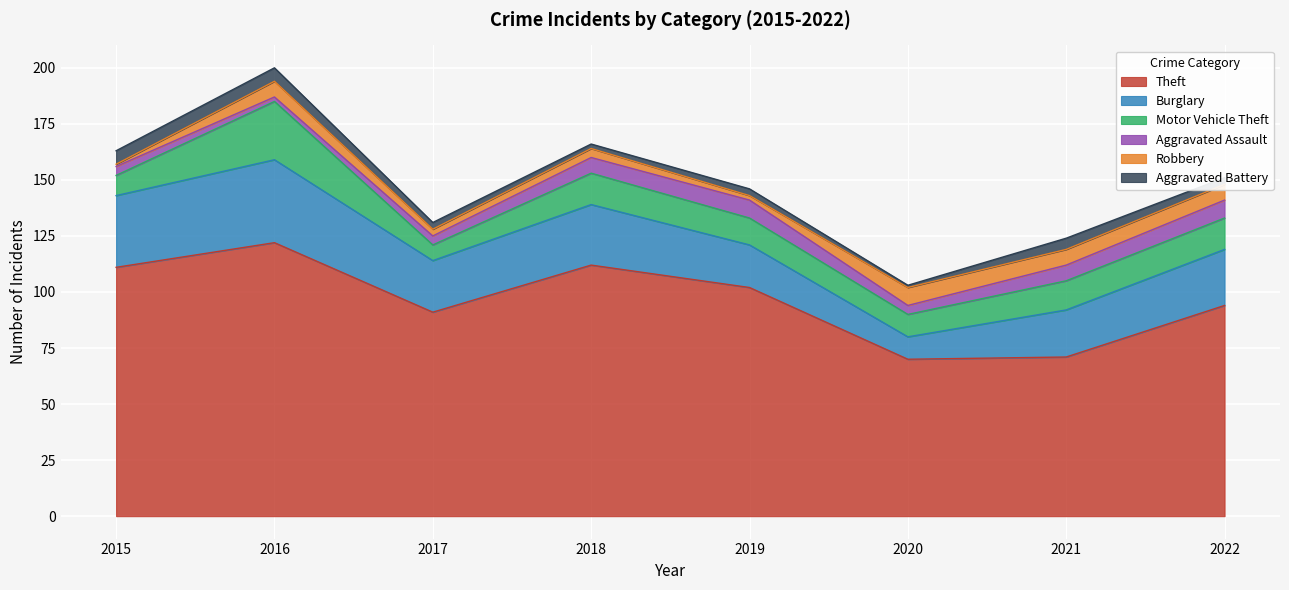

Which series has the largest total across all categories?

Theft